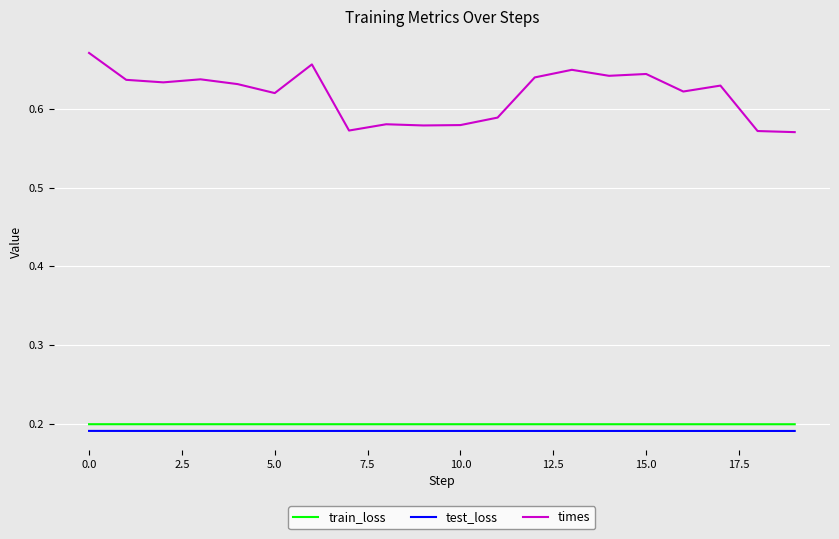

What are all the series names shown in the legend?

train_loss, test_loss, times